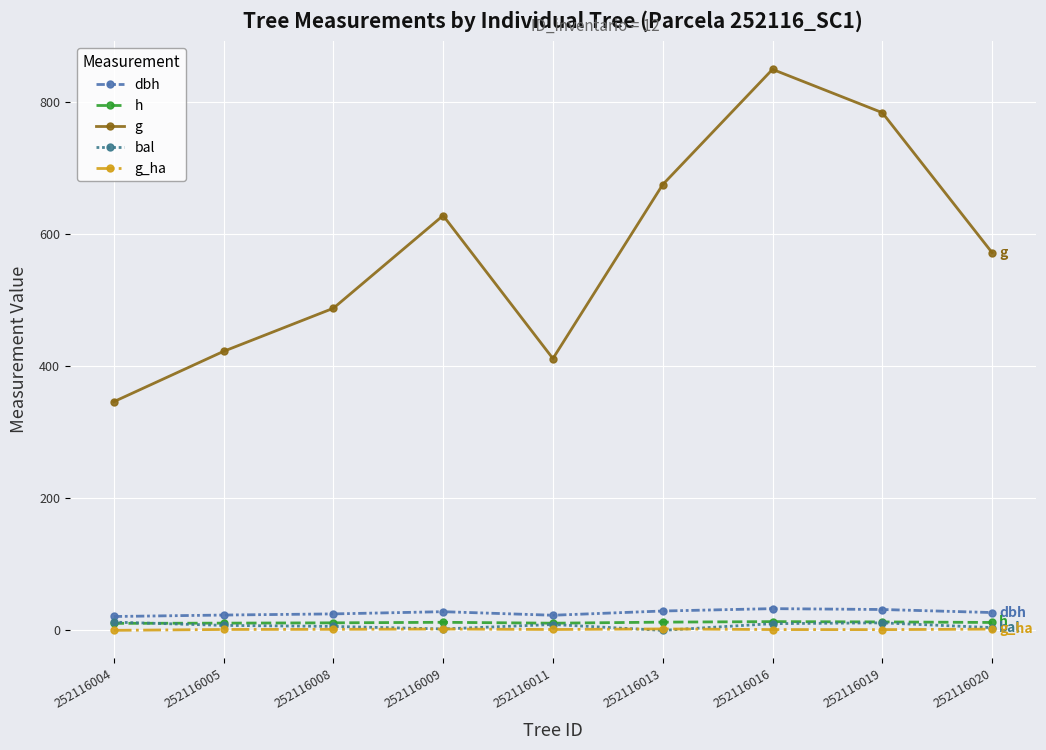

What is the sum of all h values?

106.4